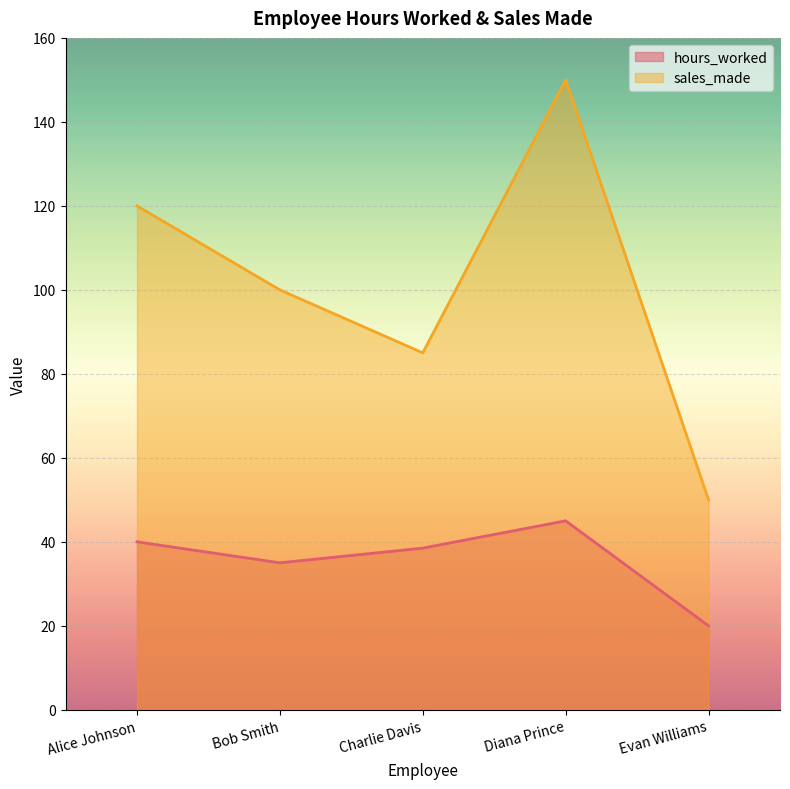

At which category does sales_made reach its first local valley?

Charlie Davis